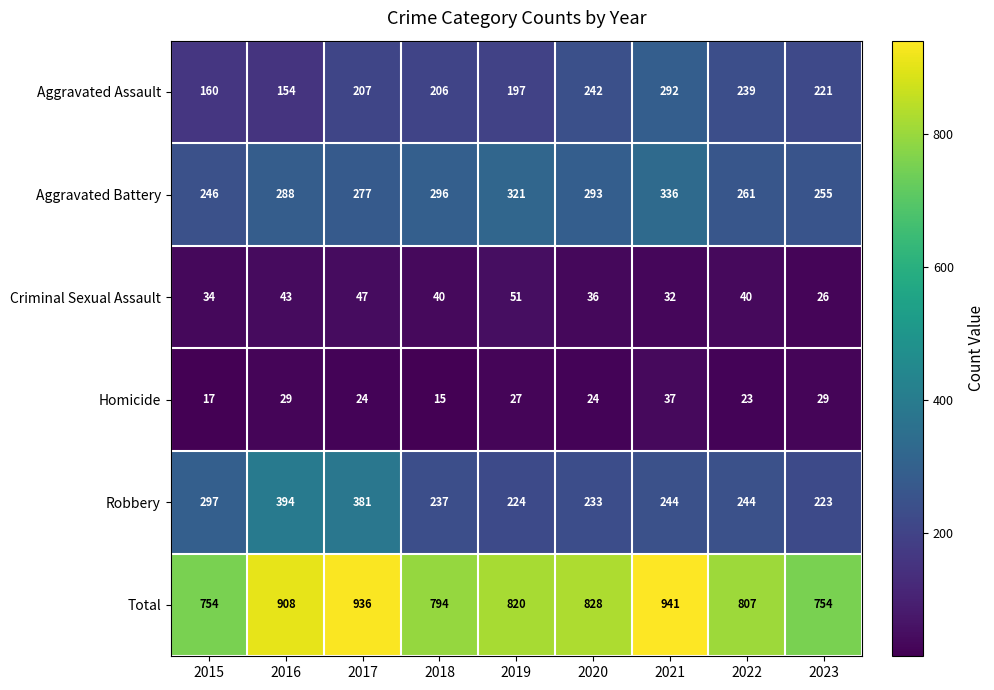

Which series has the widest spread of values?

Total